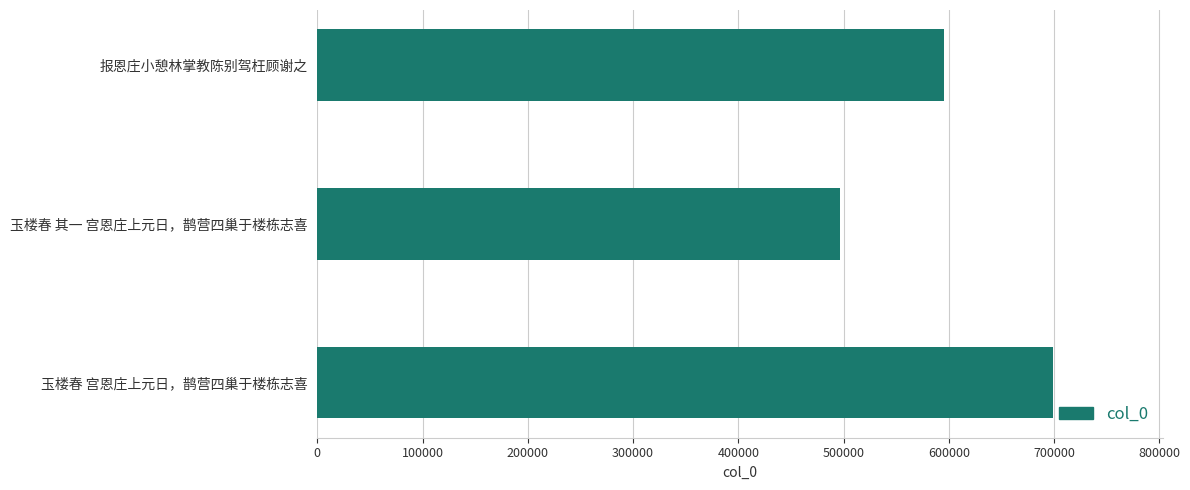

What is the greatest value displayed?

698720